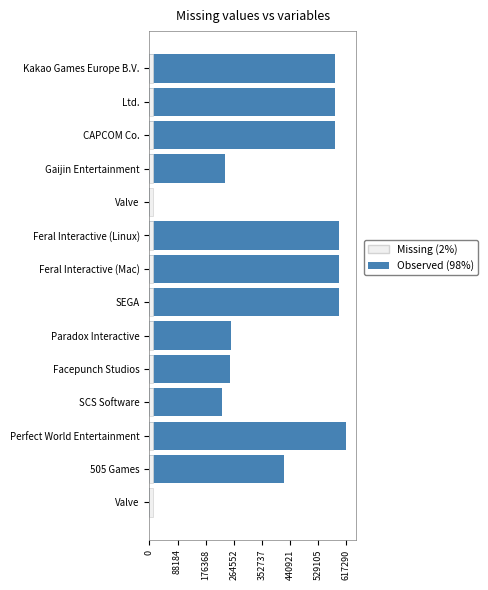

How many groups of bars are there?

14